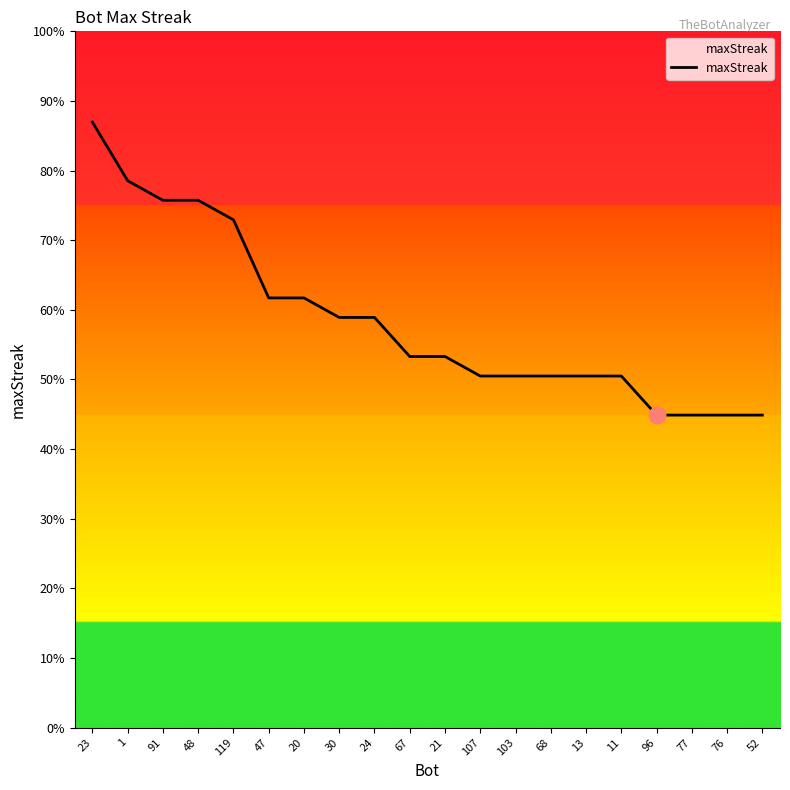

List the labels in order of value, smallest first.

96, 77, 76, 52, 107, 103, 68, 13, 11, 67, 21, 30, 24, 47, 20, 119, 91, 48, 1, 23